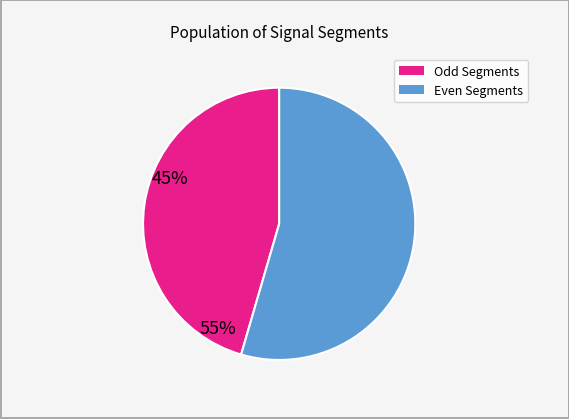

How many slices are in this pie chart?

2